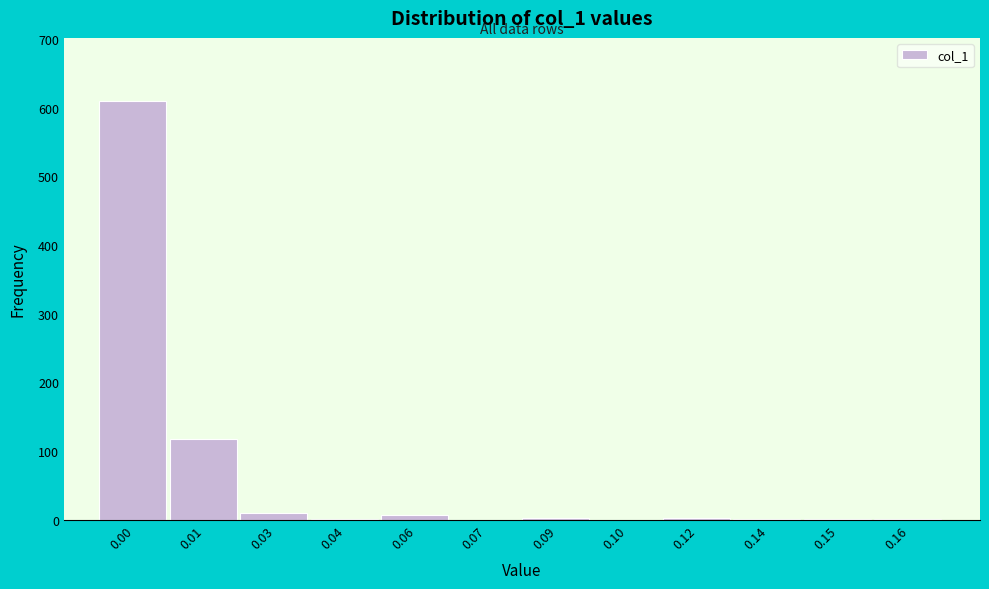

What is the sum of all values?

753